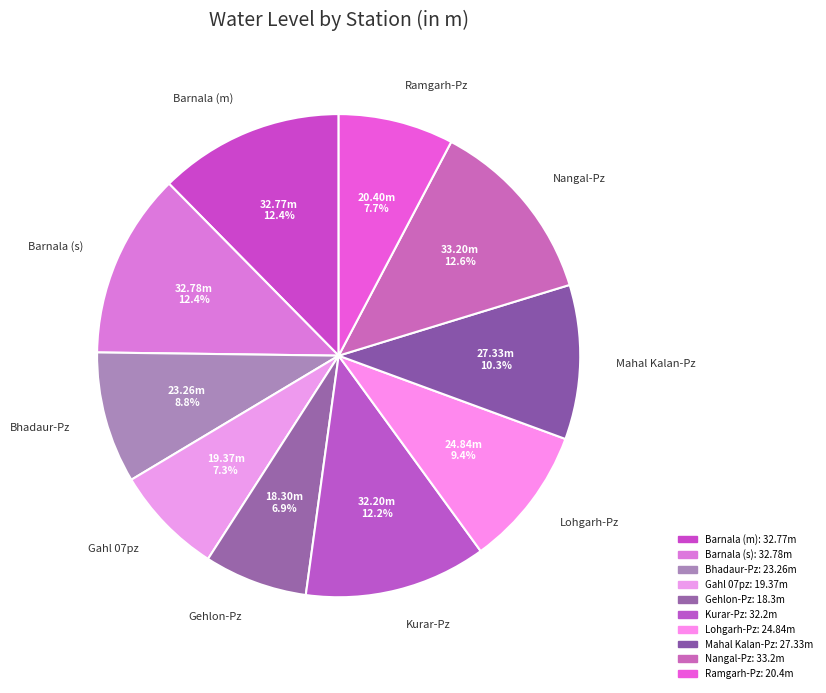

What is the ratio of the value at Ramgarh-Pz to the value at Nangal-Pz?

0.6